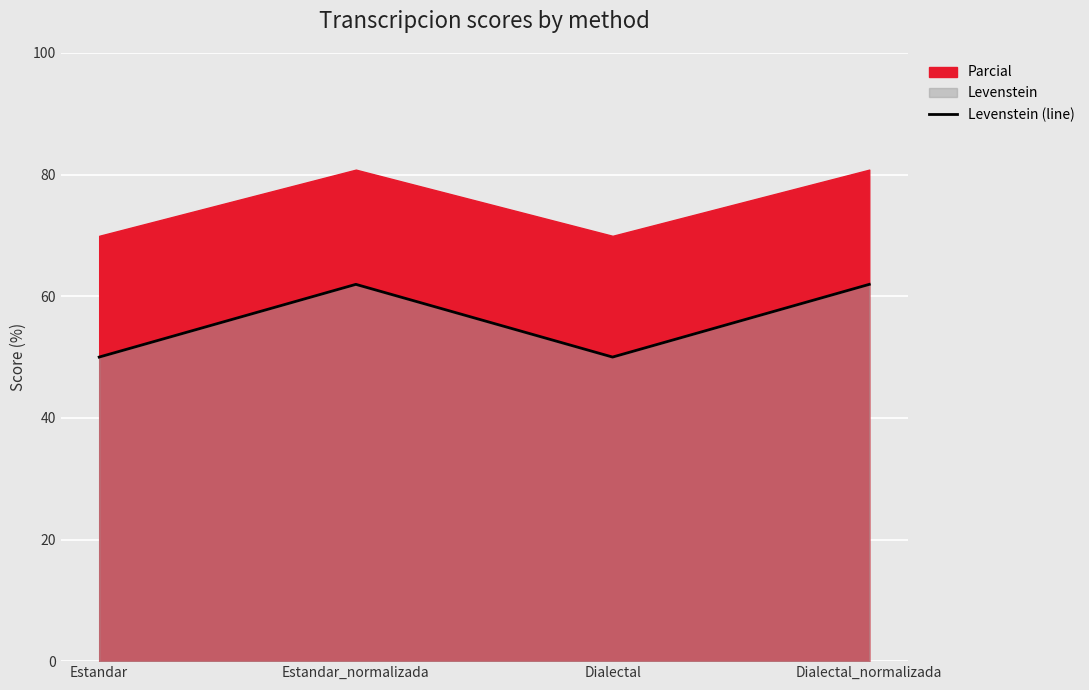

Which label corresponds to the smallest value in the chart?

Estandar